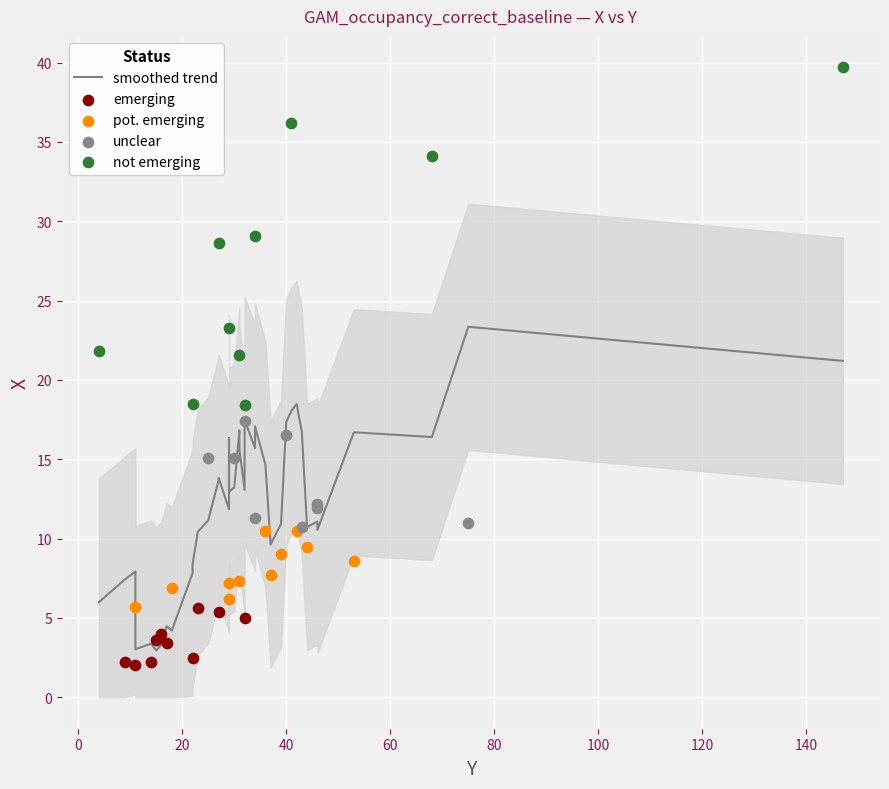

Which has a higher value, 75 or 31?

75